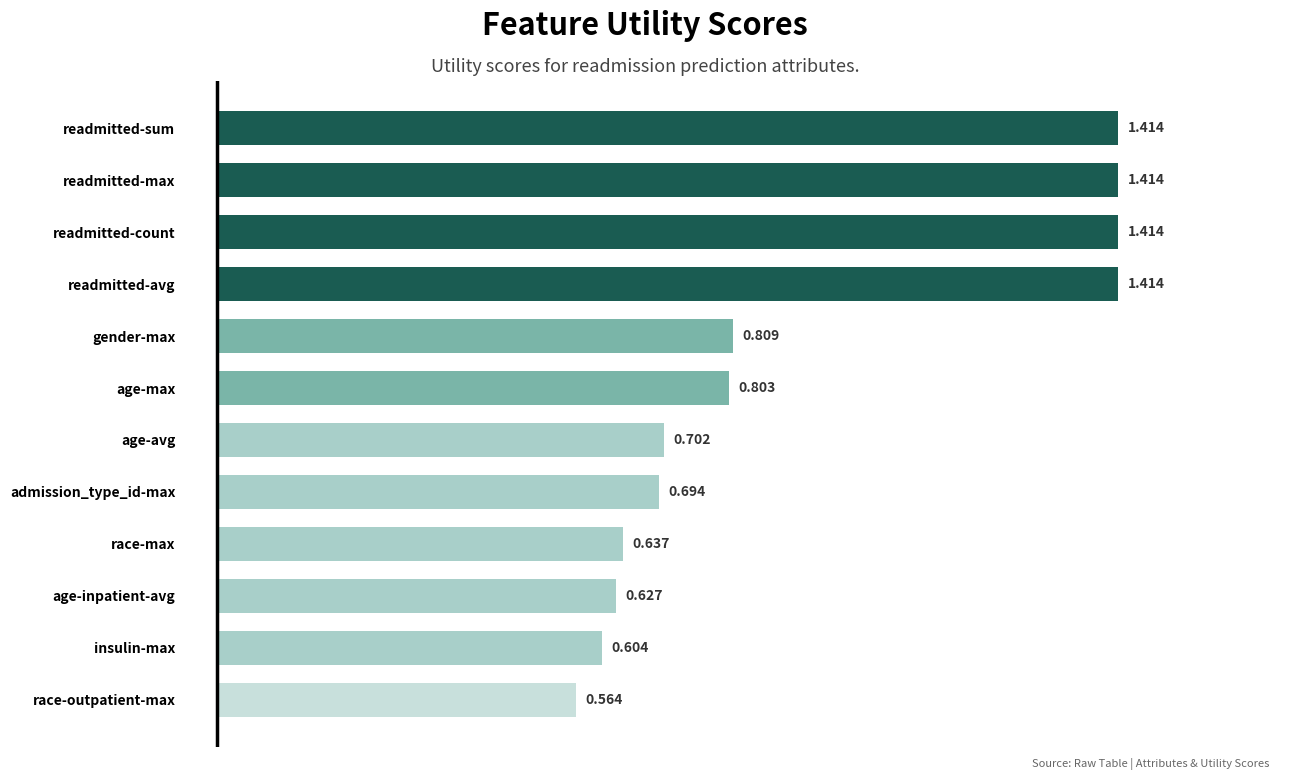

Which has a higher value, age-avg or age-inpatient-avg?

age-avg